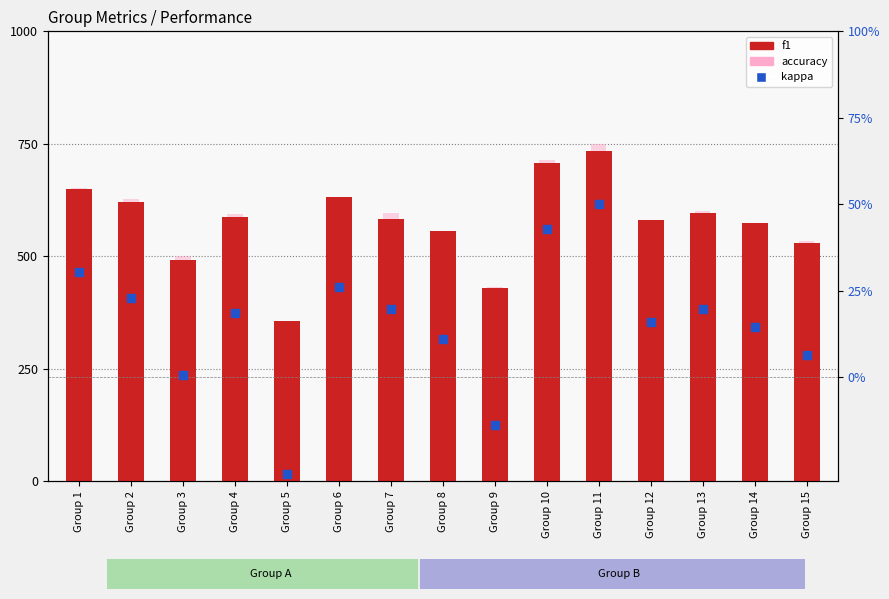

Which series contains the lowest Y value?

kappa